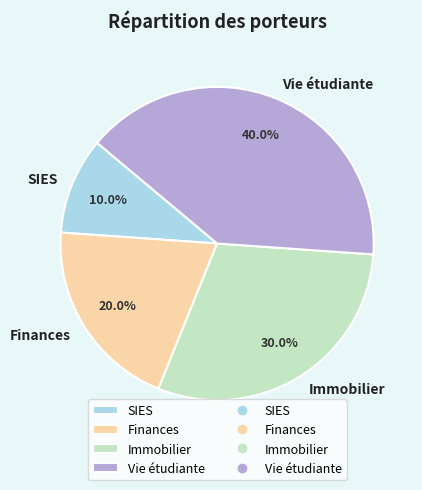

Does SIES account for over 50% of the chart?

No